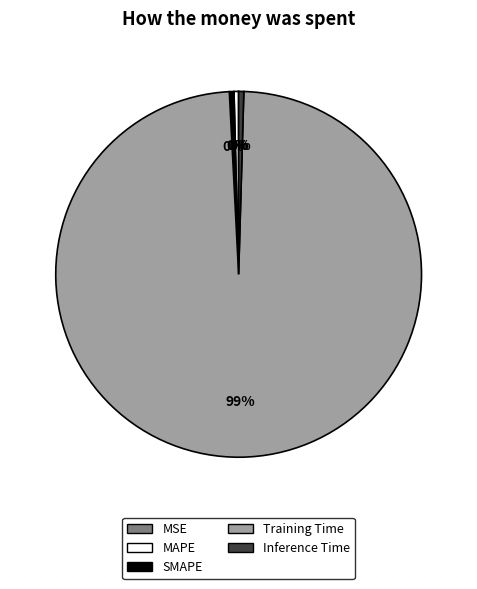

Combined, do Inference Time and MAPE account for over 50%?

No